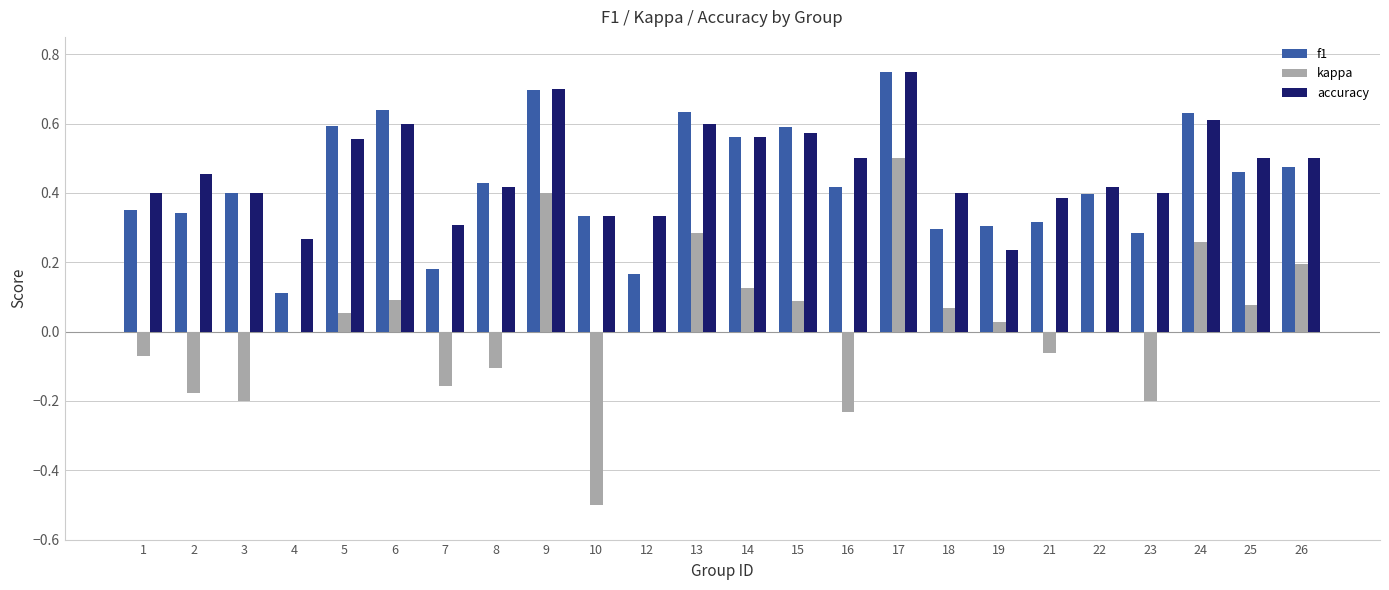

At which label does f1 reach its peak?

17